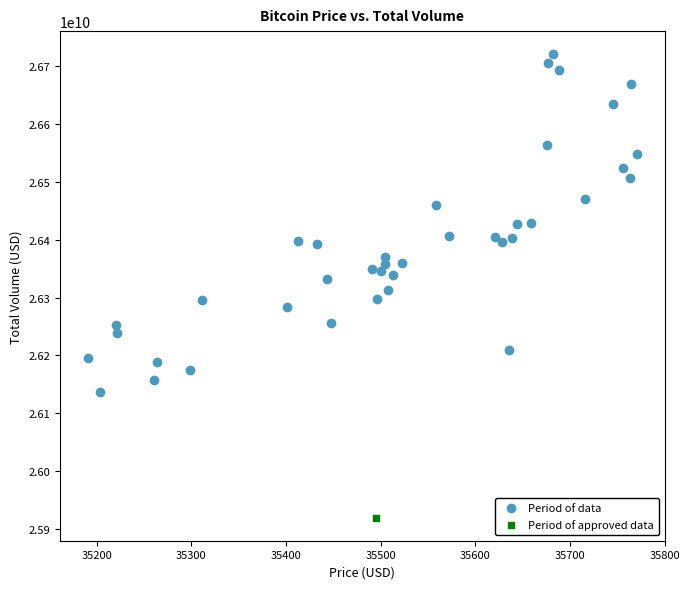

What are all the series names shown in the legend?

Period of data, Period of approved data